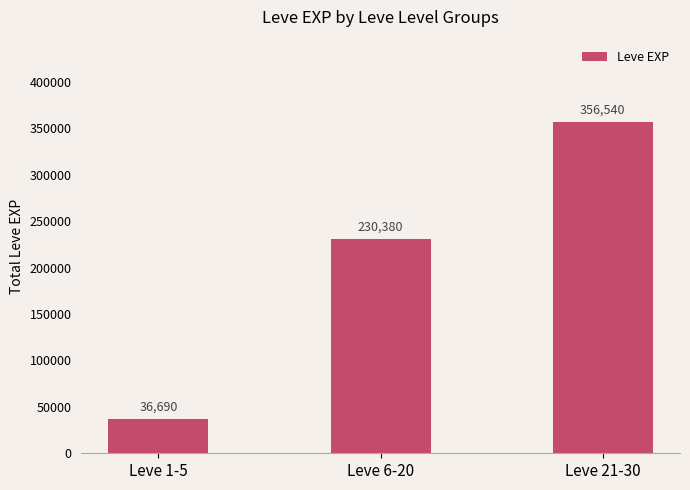

Reading left to right, transcribe all the data shown in this chart.

36690	230380	356540